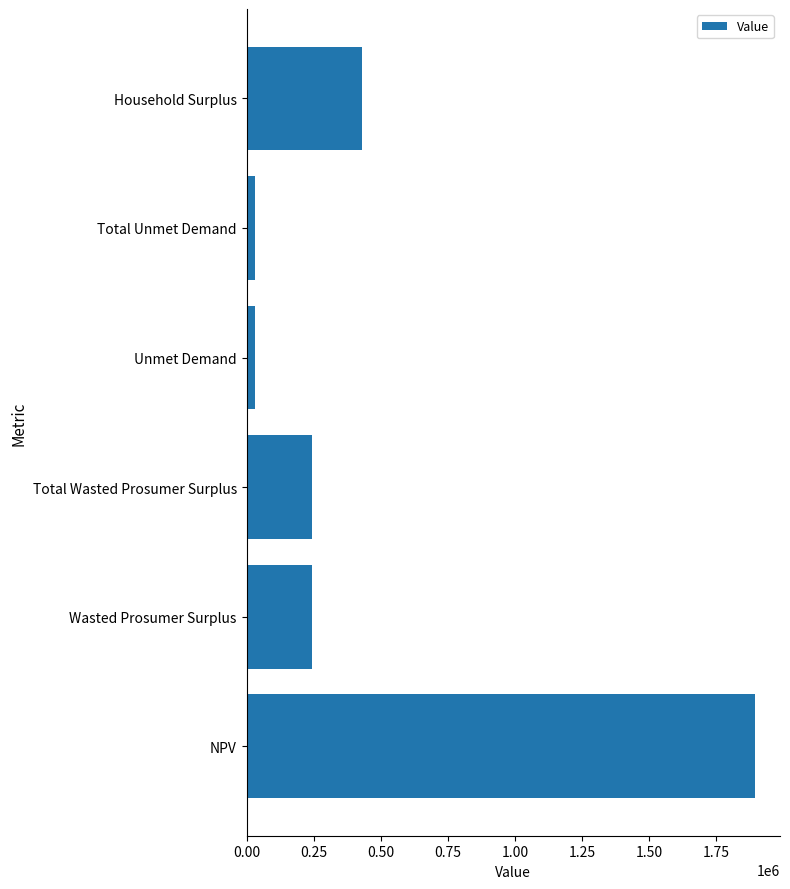

Where is the data nearest to the value 961565?

Household Surplus